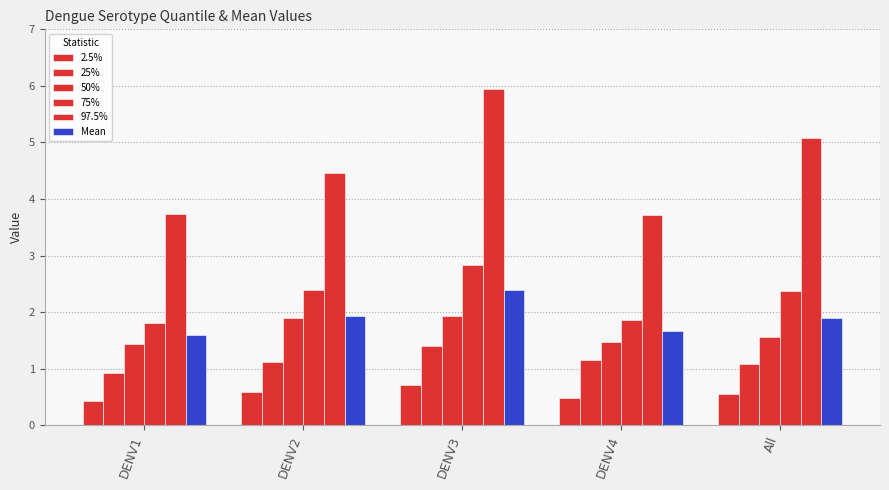

Is it true that Mean equals 1.6 at DENV1?

True